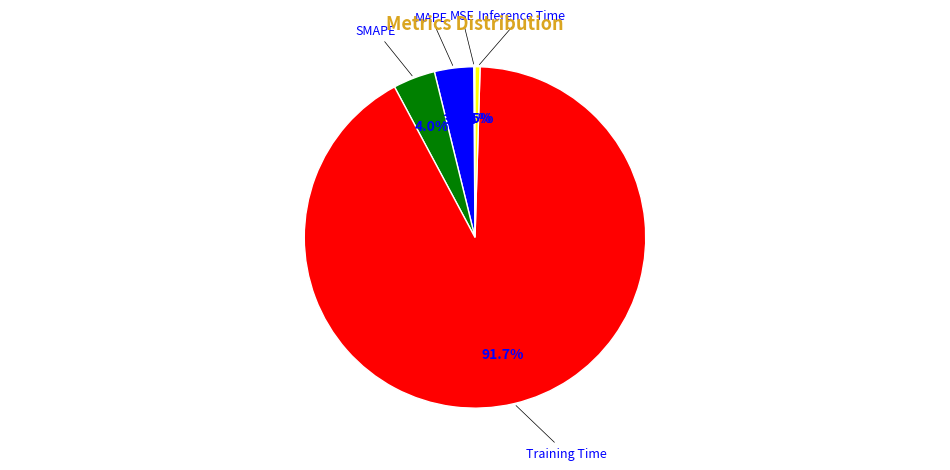

Does any single category account for the majority?

Yes